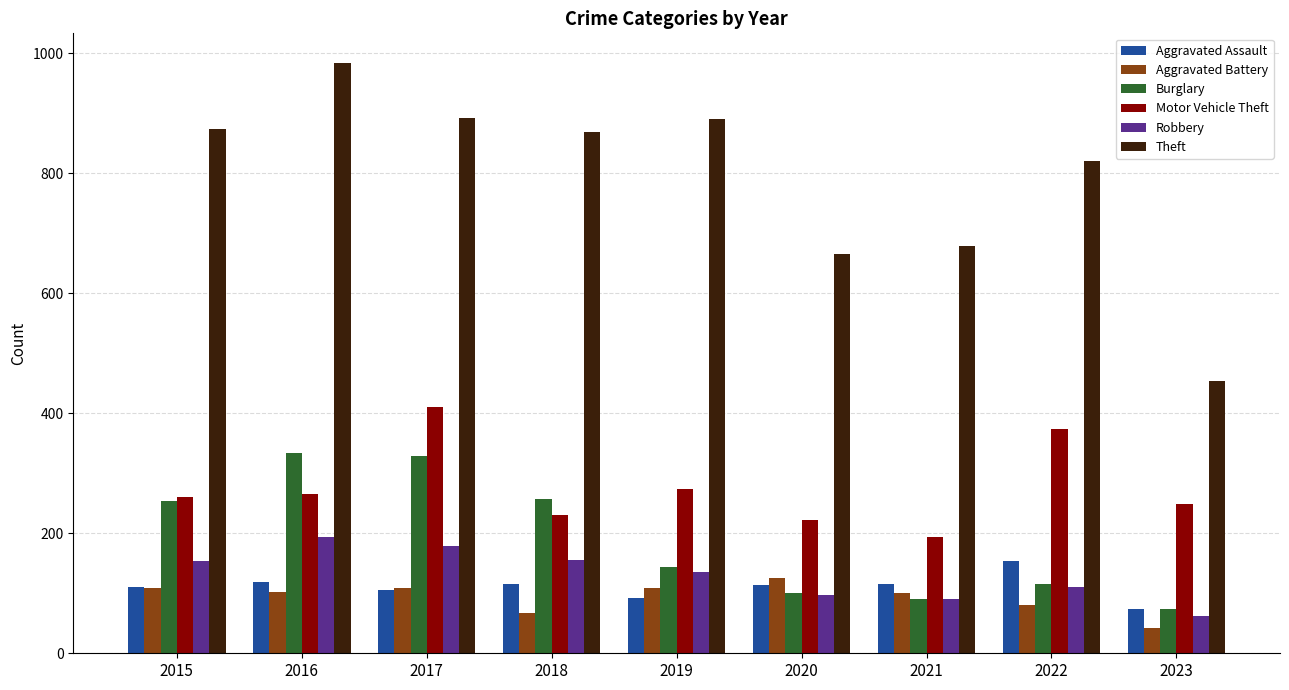

What is the minimum value shown in the chart?

42